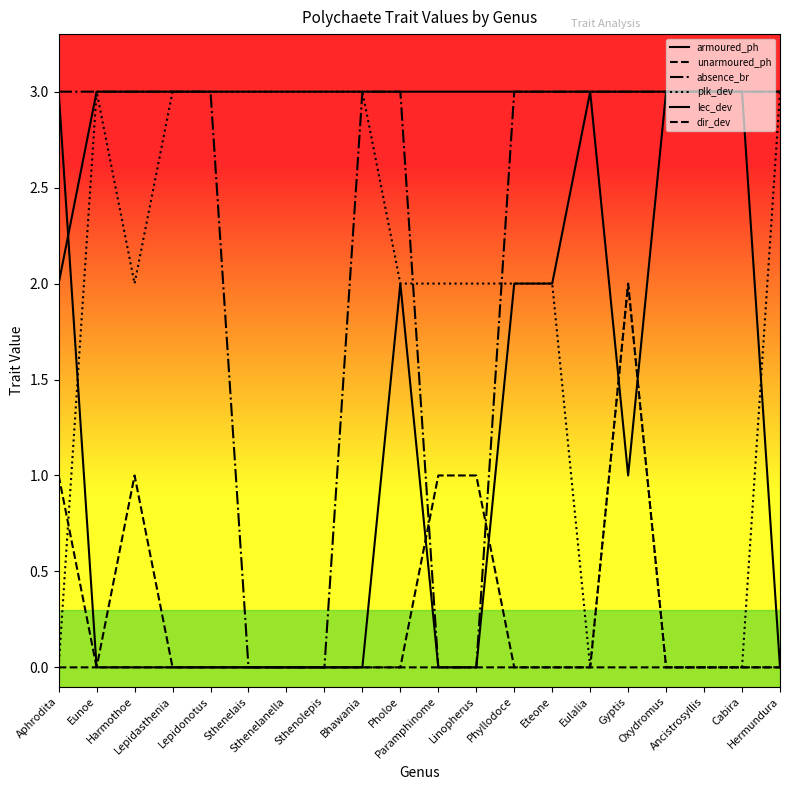

How many lines are shown in the chart?

6